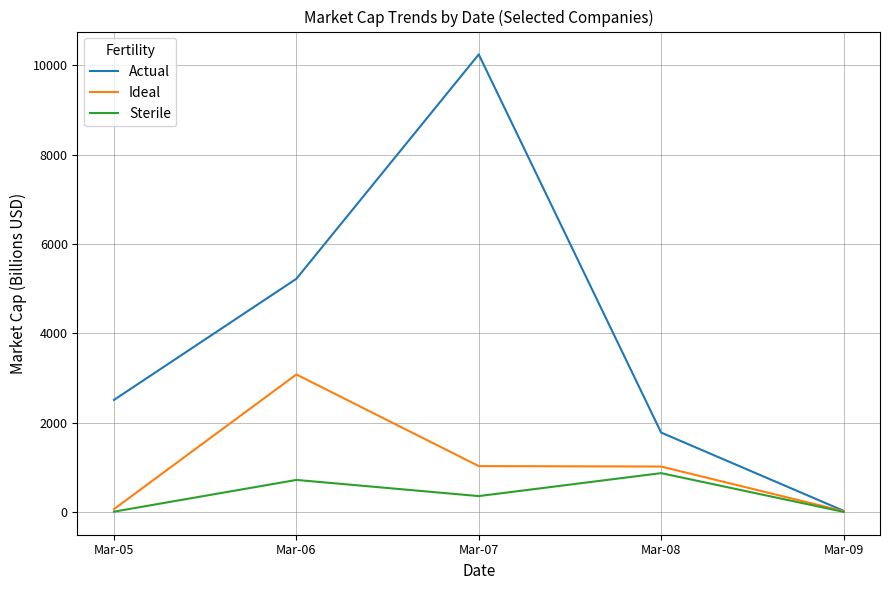

The Actual series shows 1732.6 at Mar-05. True or false?

False